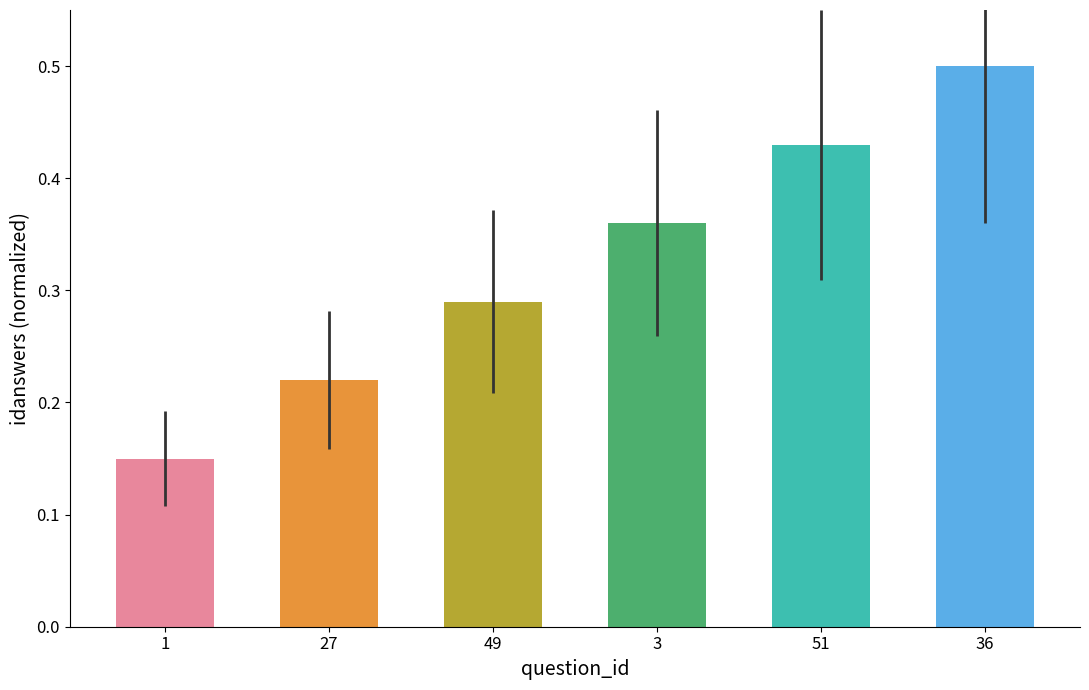

What position from the left is 51?

5